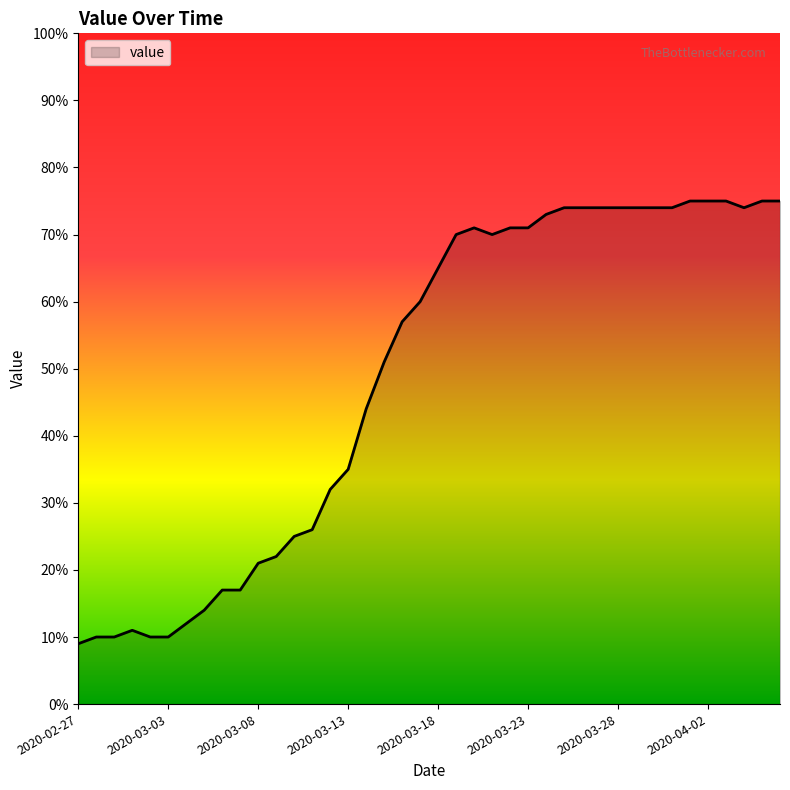

What is the difference between the maximum and minimum values?

66.0